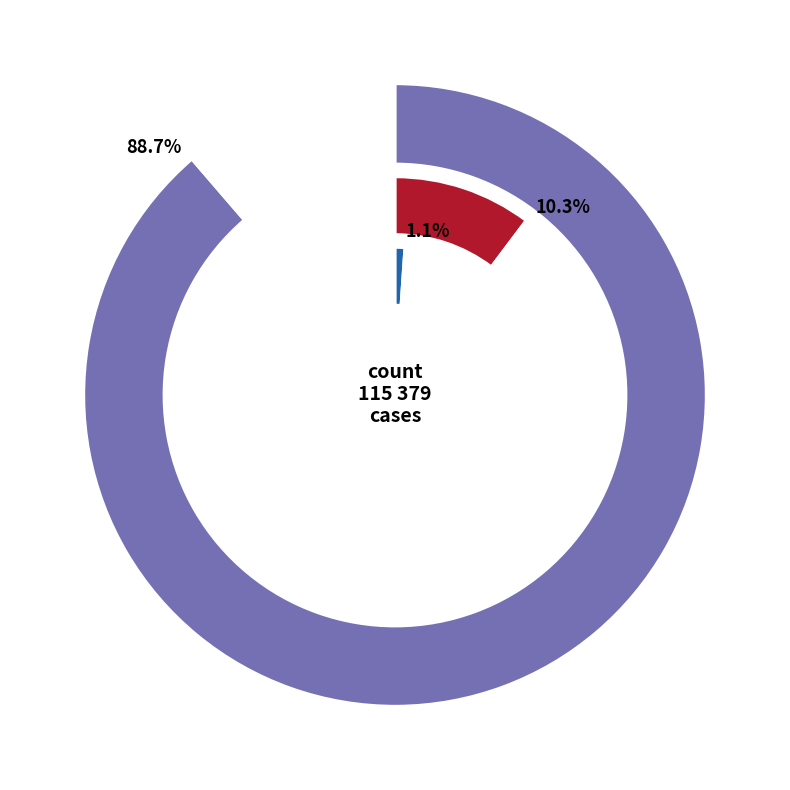

Does count represent more than half of the total?

Yes